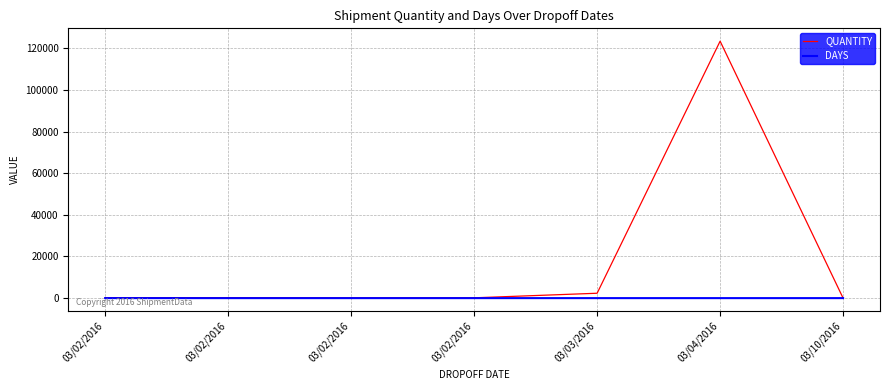

What is the difference between the maximum and minimum values in the DAYS series?

8